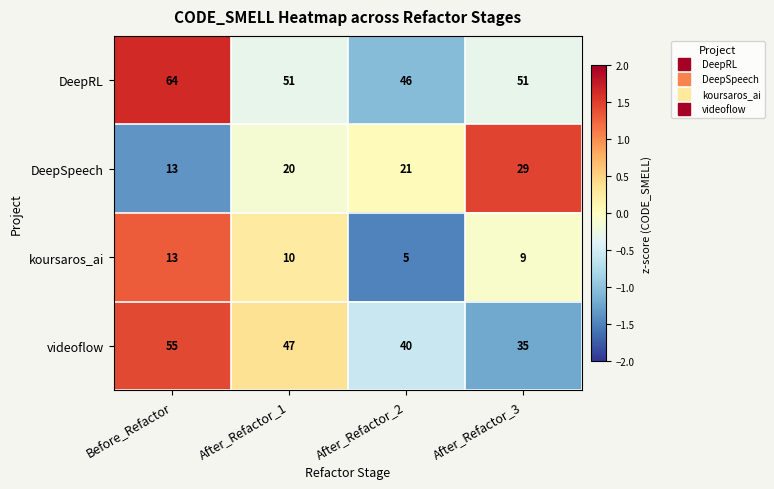

What is the spread (max minus min) of values at After_Refactor_1?

41